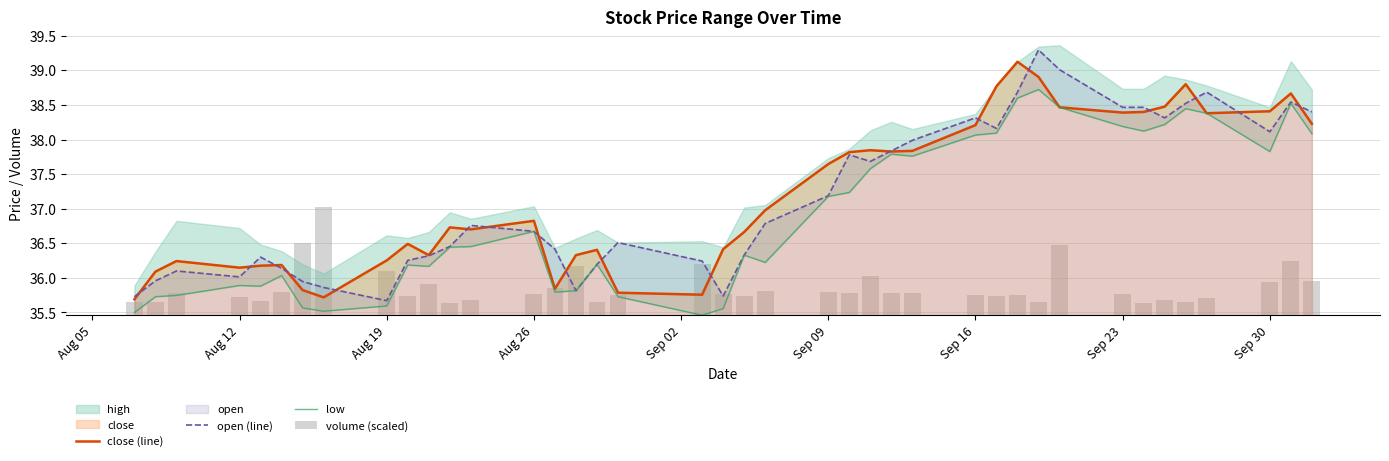

What is the highest value of the close (line) series?

39.1